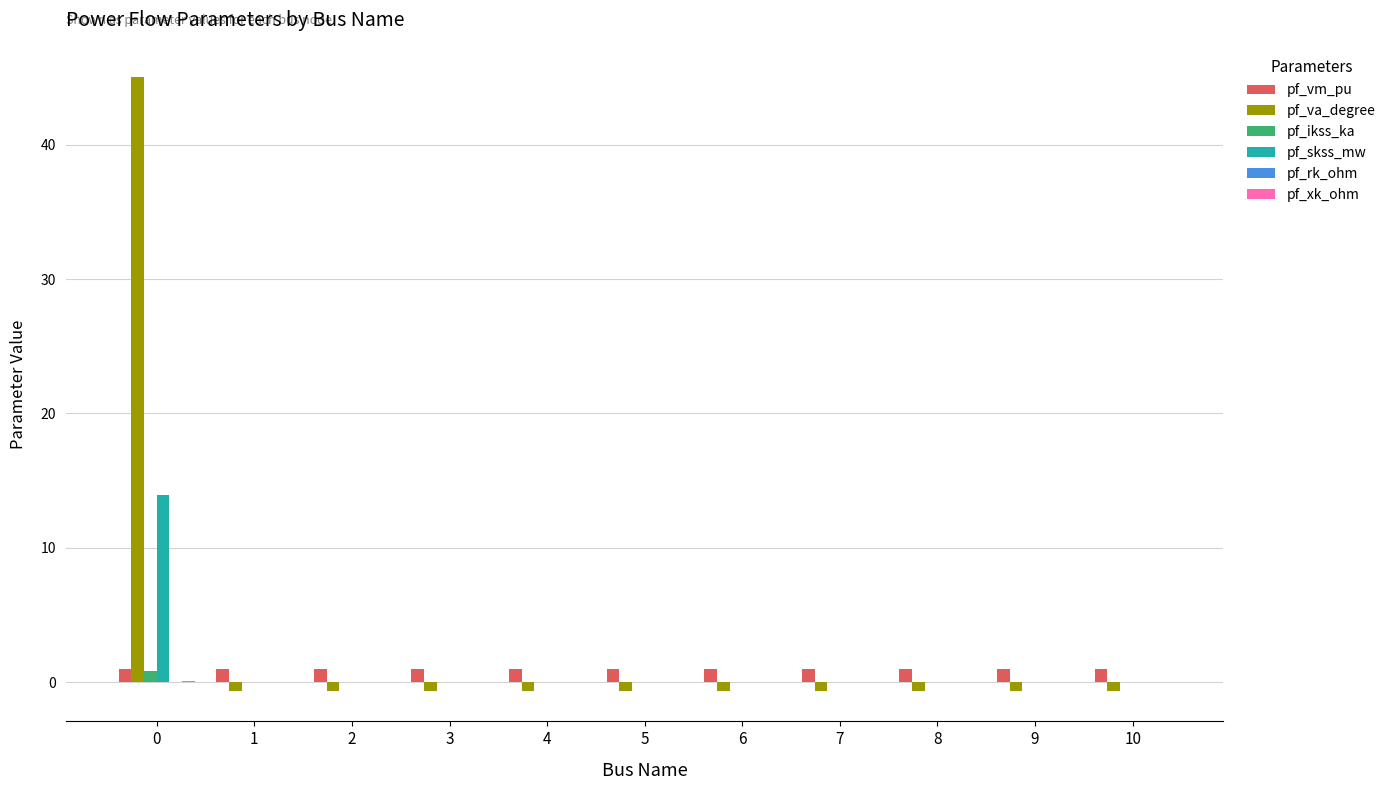

Read the pf_va_degree value at 6.

-0.6